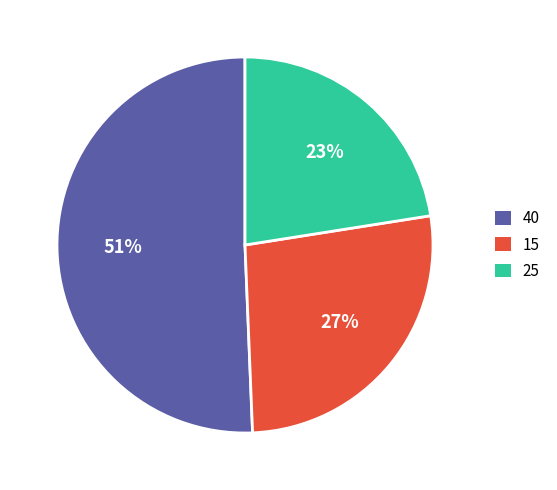

Rank the categories by value from highest to lowest.

40, 15, 25